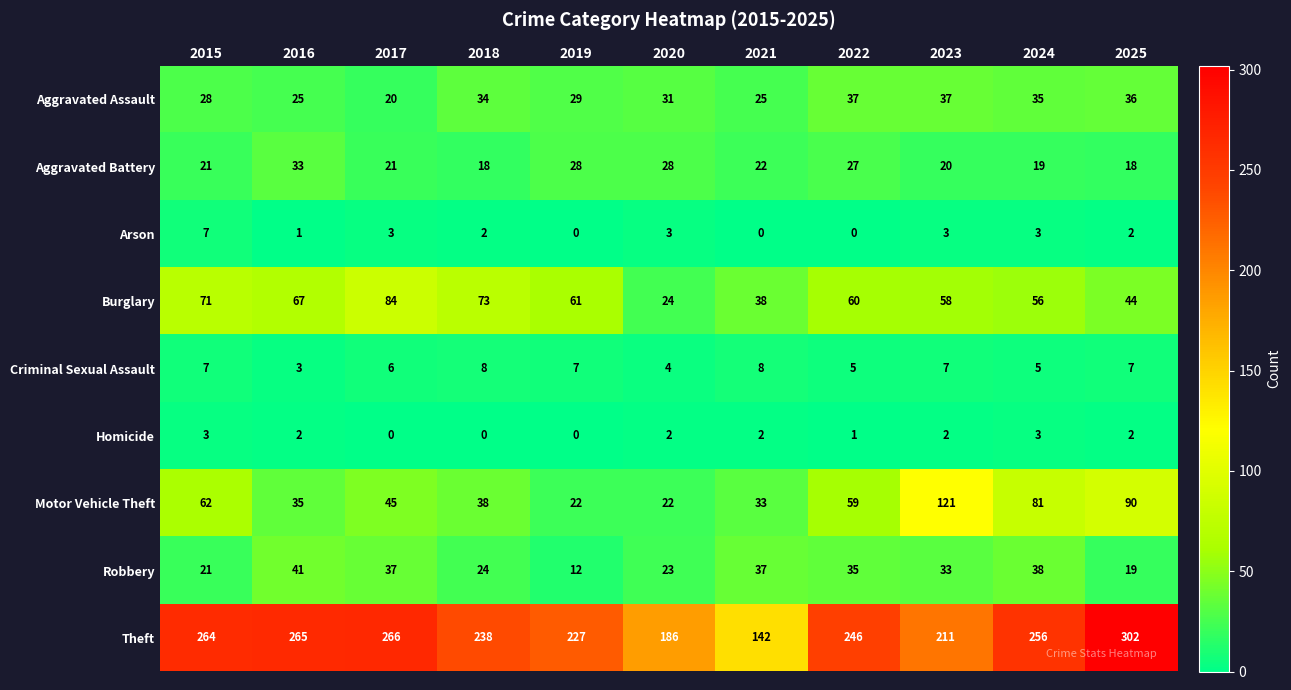

Where is Theft nearest to the value 222?

2019